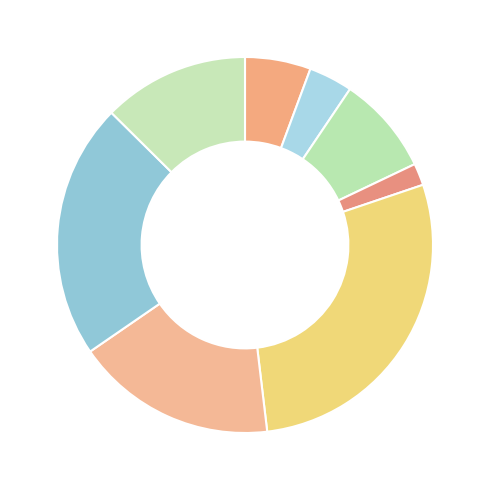

To the nearest percent, what is the difference between the largest and smallest slice percentages?

26%